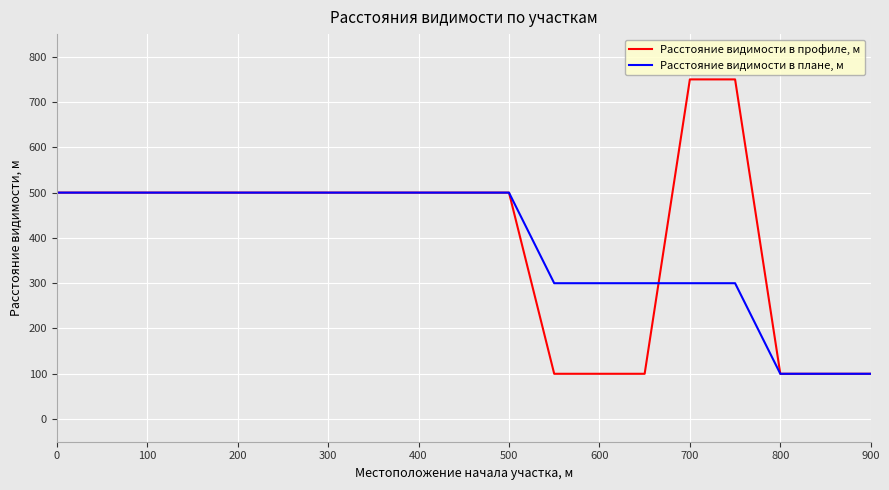

Reading left to right, transcribe all the data shown in this chart.

Расстояние видимости в профиле, м: 500	500	500	500	500	500	500	500	500	500	500	100	100	100	750	750	100	100	100
Расстояние видимости в плане, м: 500	500	500	500	500	500	500	500	500	500	500	300	300	300	300	300	100	100	100